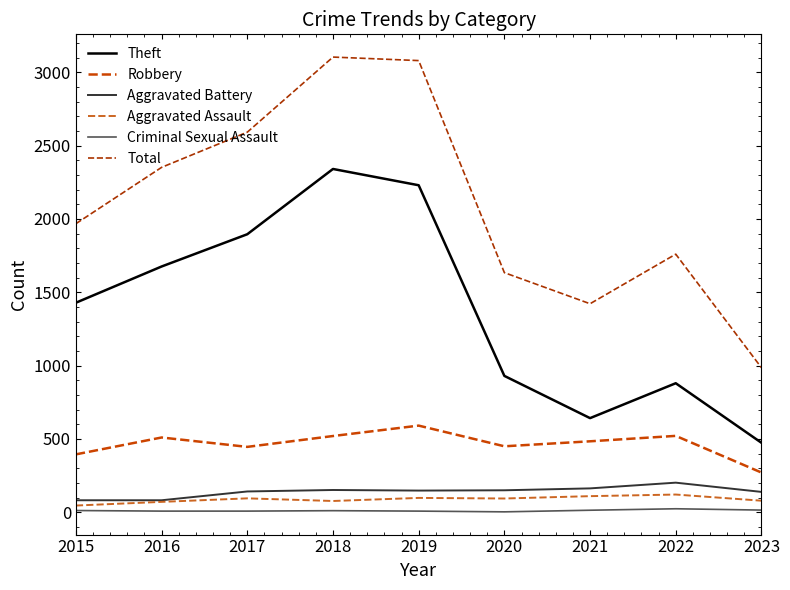

Reading left to right, what are all the values shown in this chart?

Theft: 2015=1429	2016=1676	2017=1896	2018=2341	2019=2230	2020=930	2021=642	2022=880	2023=474
Robbery: 2015=395	2016=510	2017=446	2018=520	2019=591	2020=450	2021=484	2022=521	2023=271
Aggravated Battery: 2015=82	2016=82	2017=142	2018=152	2019=148	2020=150	2021=163	2022=202	2023=139
Aggravated Assault: 2015=46	2016=71	2017=95	2018=77	2019=98	2020=94	2021=110	2022=121	2023=79
Criminal Sexual Assault: 2015=12	2016=8	2017=8	2018=11	2019=8	2020=3	2021=14	2022=24	2023=15
Total: 2015=1968	2016=2352	2017=2592	2018=3104	2019=3080	2020=1634	2021=1422	2022=1760	2023=986